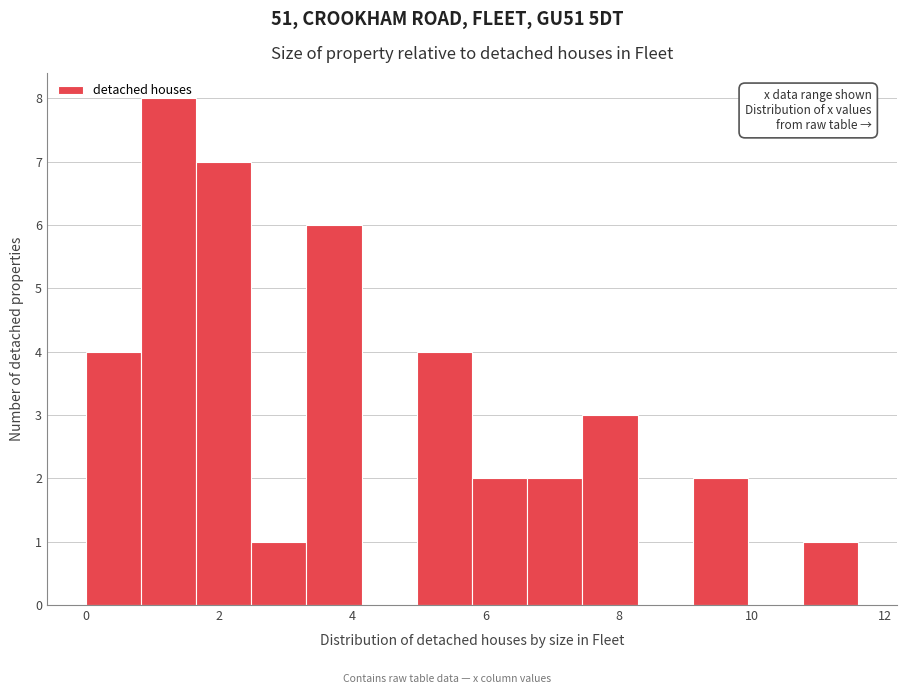

Reading left to right, transcribe this chart: for each bar, give the range it covers on the x-axis and its height. Neither the bar edges nor the heights are printed on the chart, so give them approximately, as read against the axes.

0.0 to 0.8: 4
0.8 to 1.6: 8
1.6 to 2.4: 7
2.4 to 3.4: 1
3.4 to 4.2: 6
4.2 to 5.0: 0
5.0 to 5.8: 4
5.8 to 6.6: 2
6.6 to 7.4: 2
7.4 to 8.2: 3
8.2 to 9.2: 0
9.2 to 10.0: 2
10.0 to 10.8: 0
10.8 to 11.6: 1